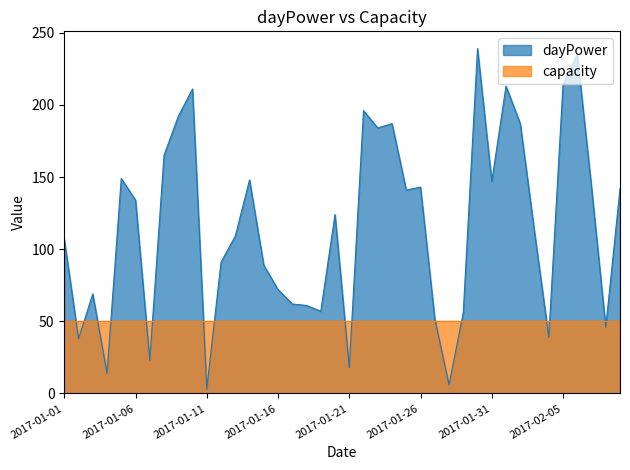

What is the label of the 4th point from the left?

2017-01-04